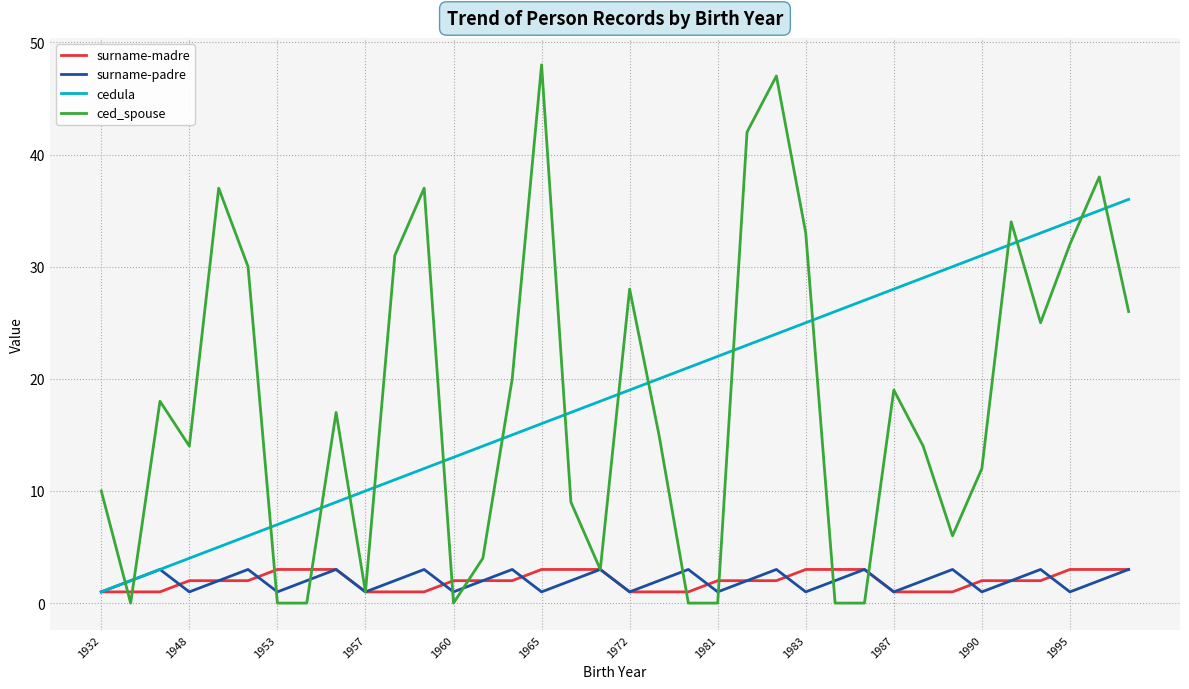

What is the maximum value for cedula?

36